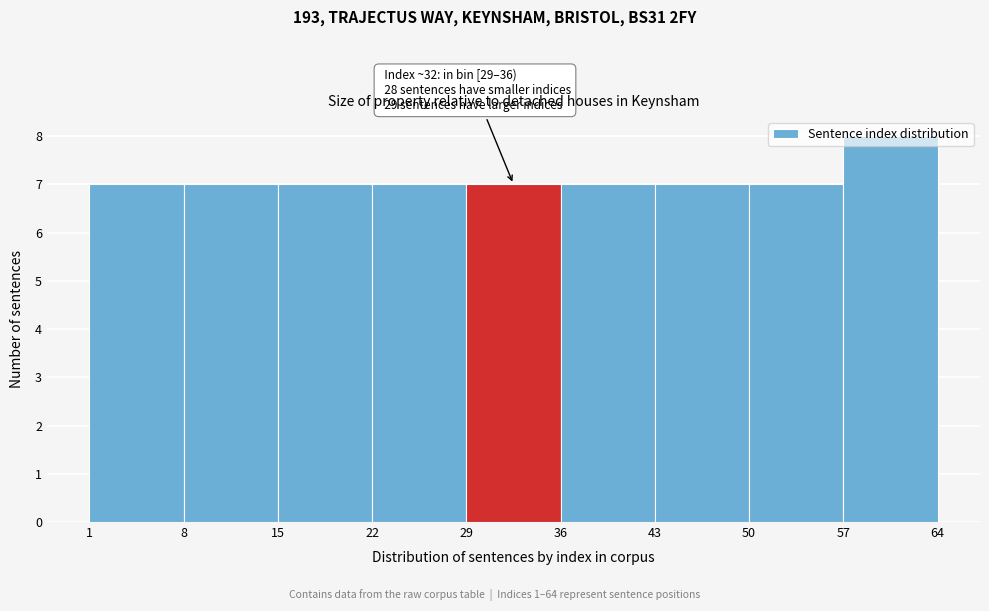

Which range on the x-axis has the tallest bar?

57 to 64